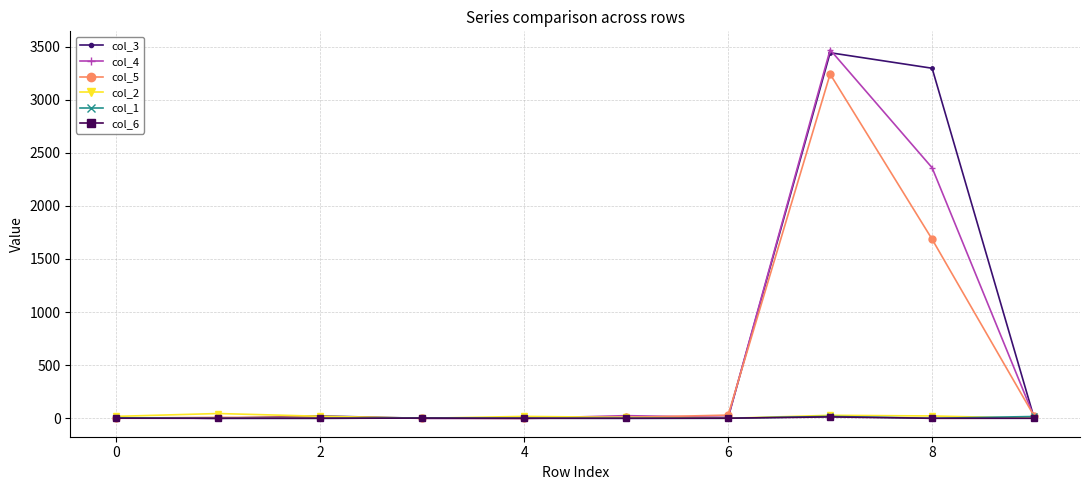

Which series has the largest range (max minus min)?

col_4